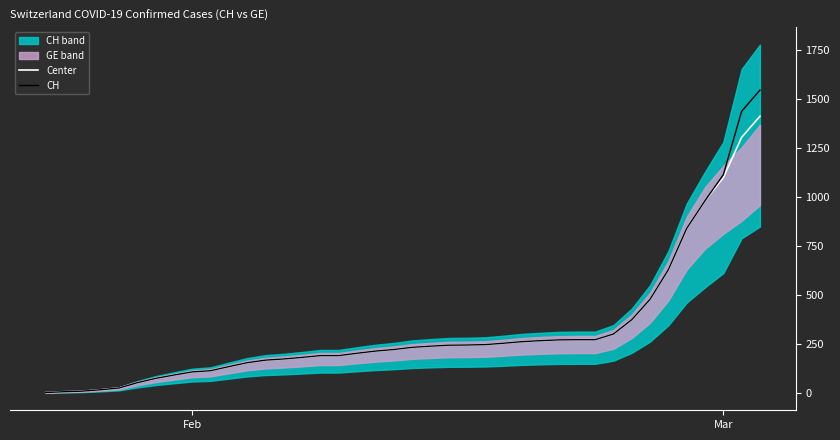

True or false: Center has more than 0 interior local peaks.

False